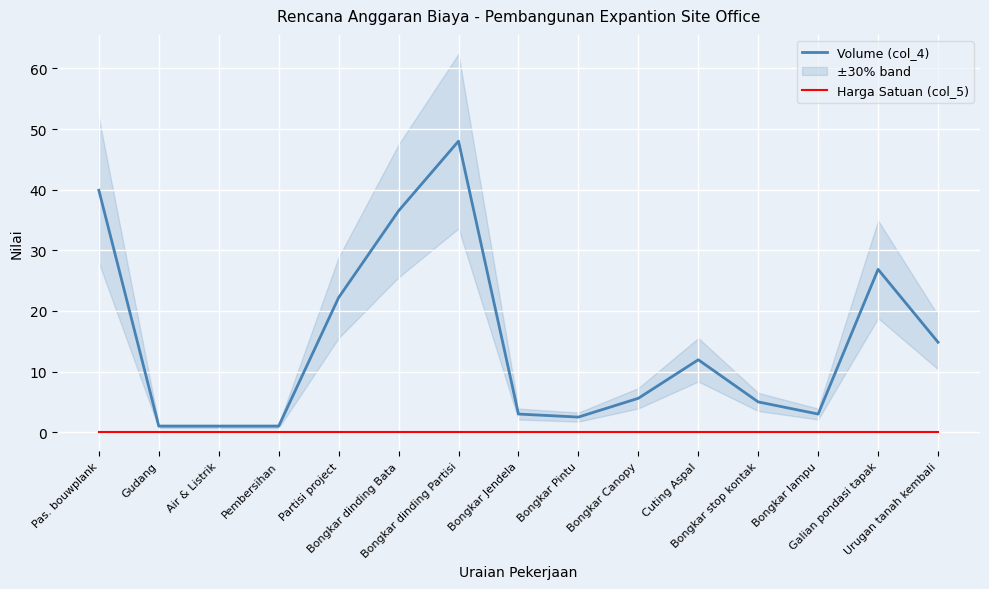

True or false: Harga Satuan (col_5) and Volume (col_4) cross at least once.

False